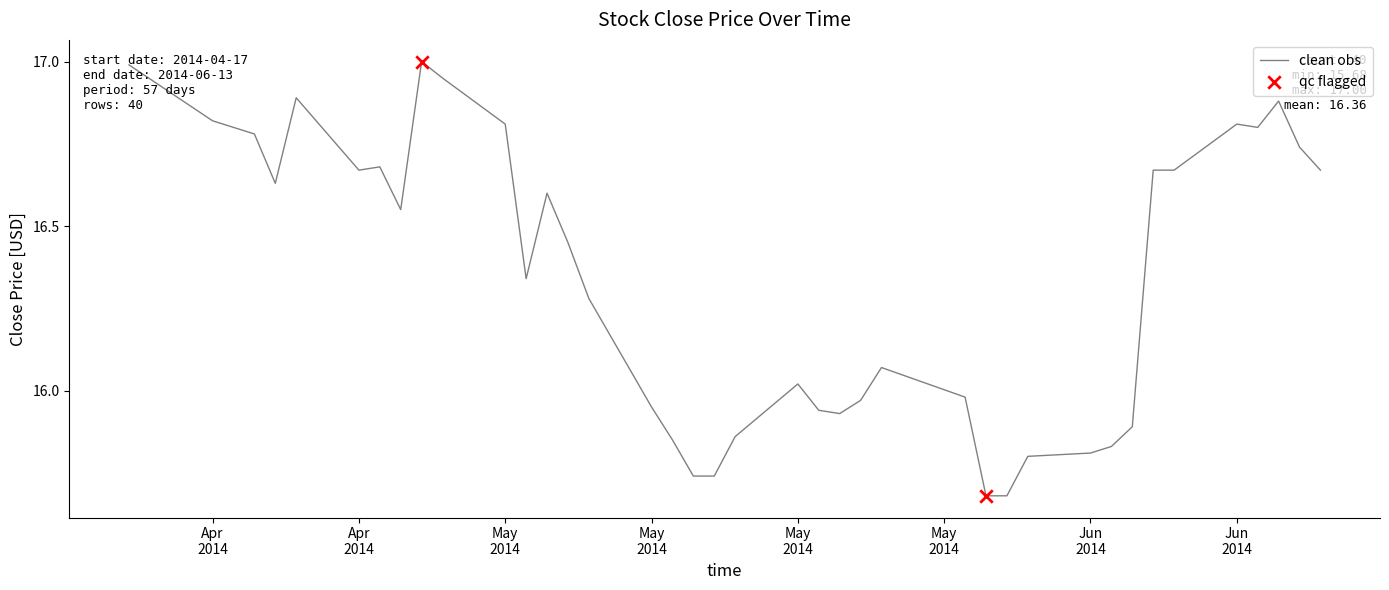

What is the difference between the maximum and minimum values?

1.3